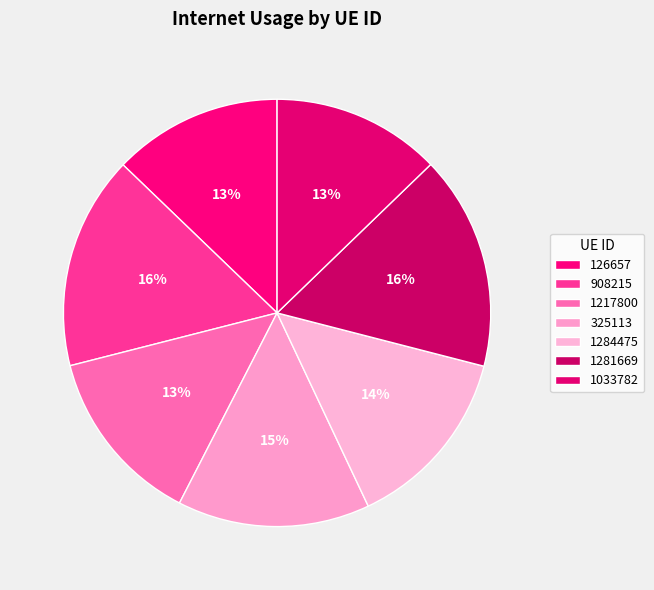

To the nearest percent, what percentage of the pie is 126657?

13%